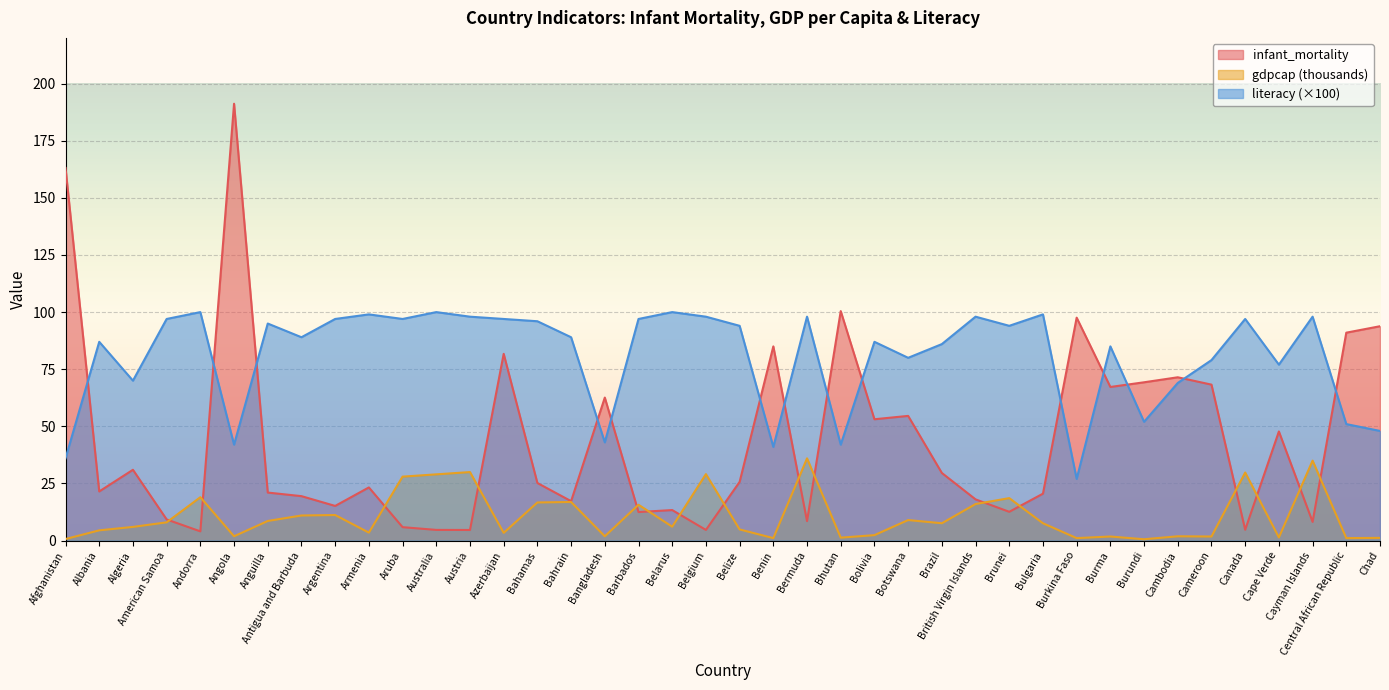

How many lines are shown in the chart?

3